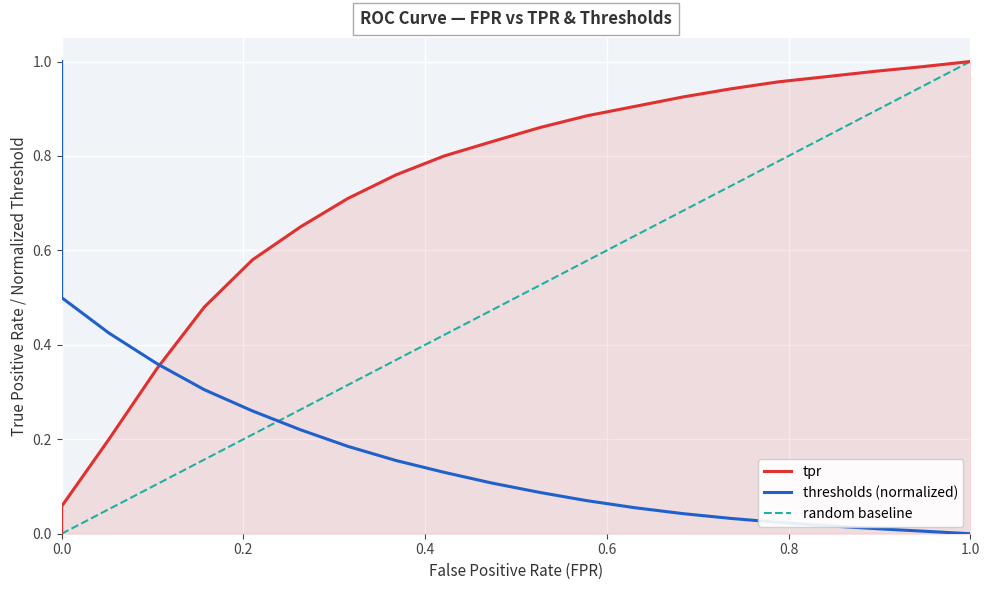

The value of thresholds at 0.0 is 0.5. True or false?

True